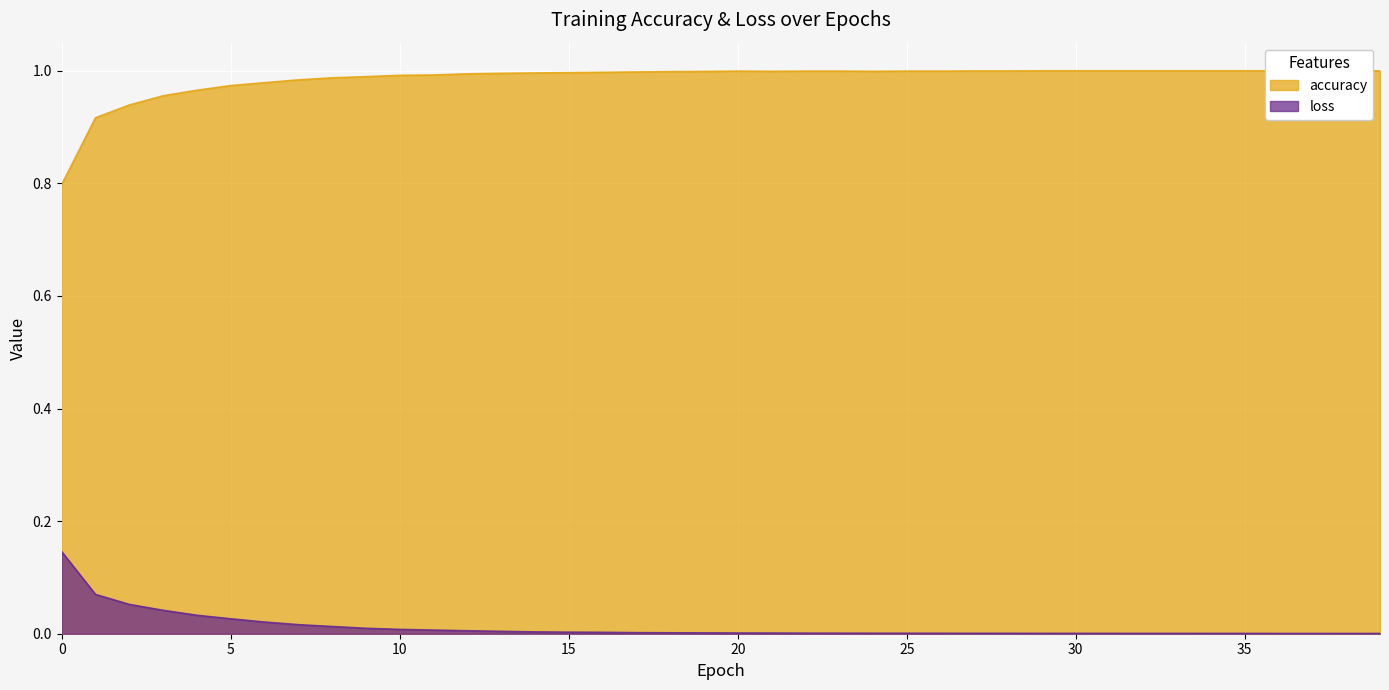

What is the highest value of the loss series?

0.1